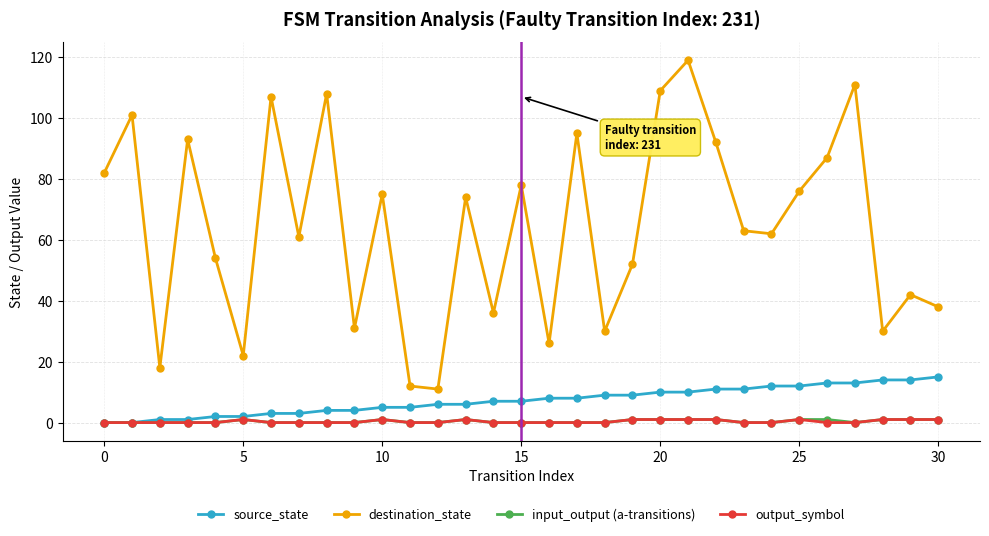

At how many categories does at least one series exceed 85?

10